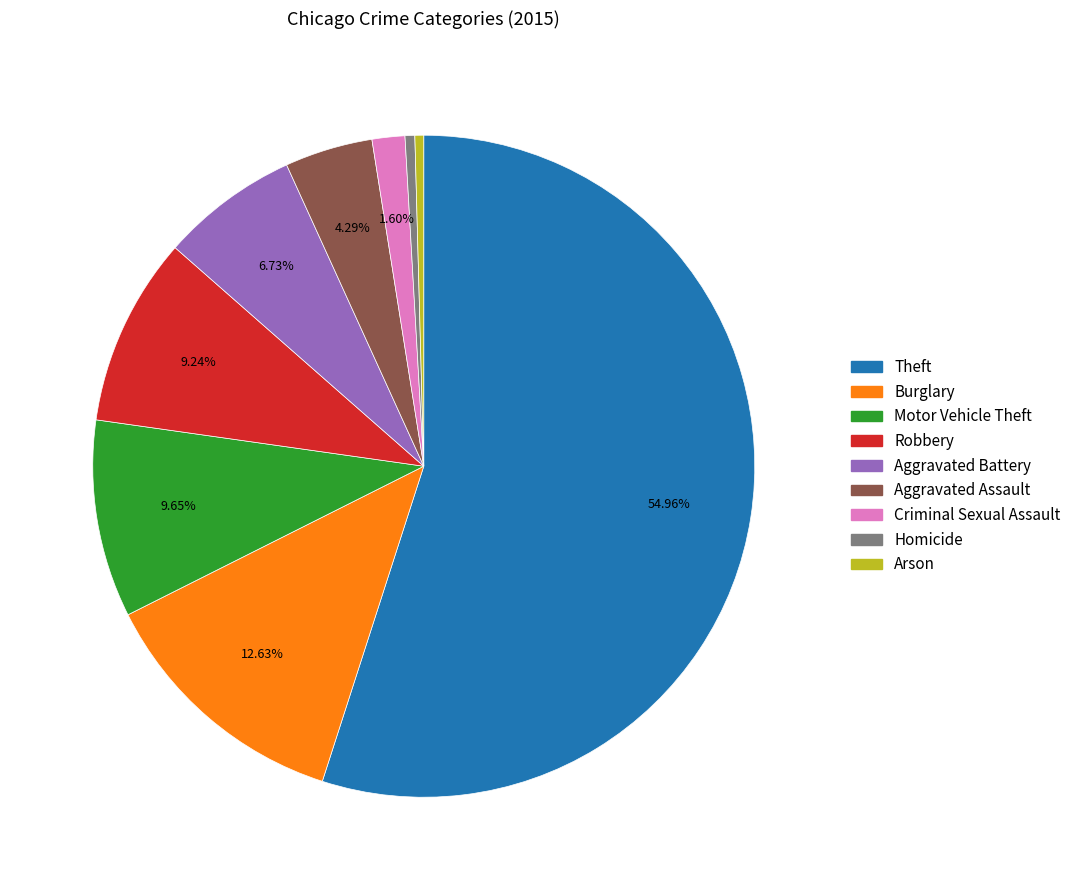

To the nearest percent, what is the average slice percentage?

11%